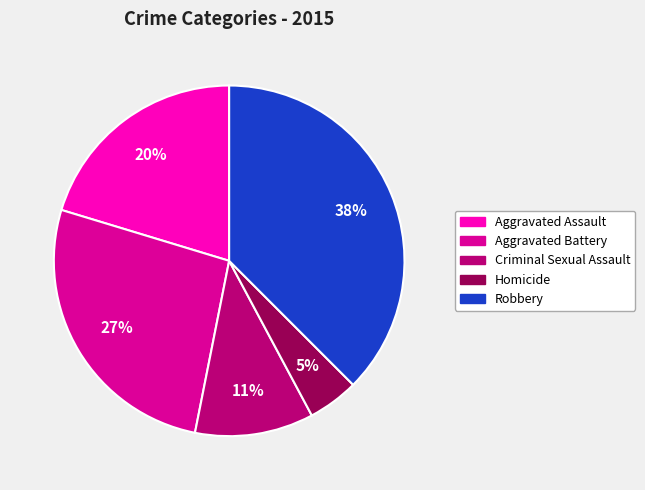

Which category has the smallest portion of the pie?

Homicide